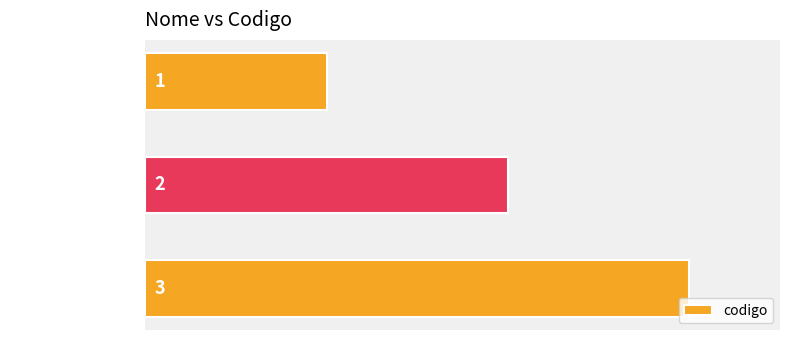

Count the values in the range 1 to 3.

3